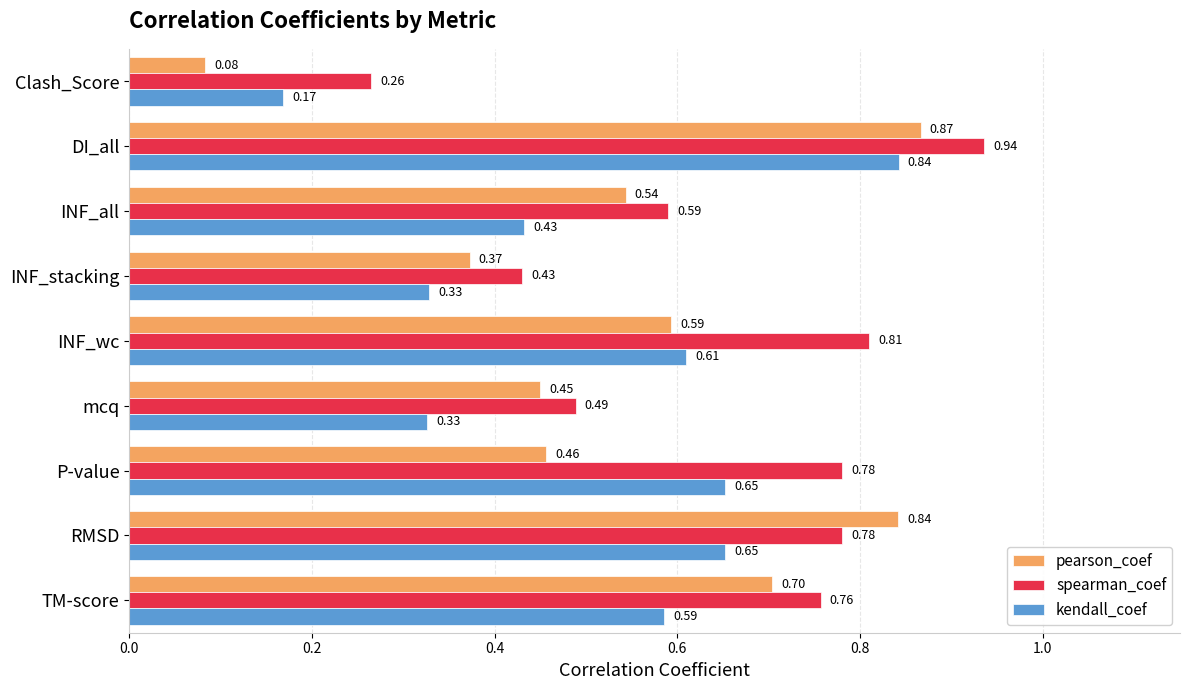

Which series has the largest range (max minus min)?

pearson_coef